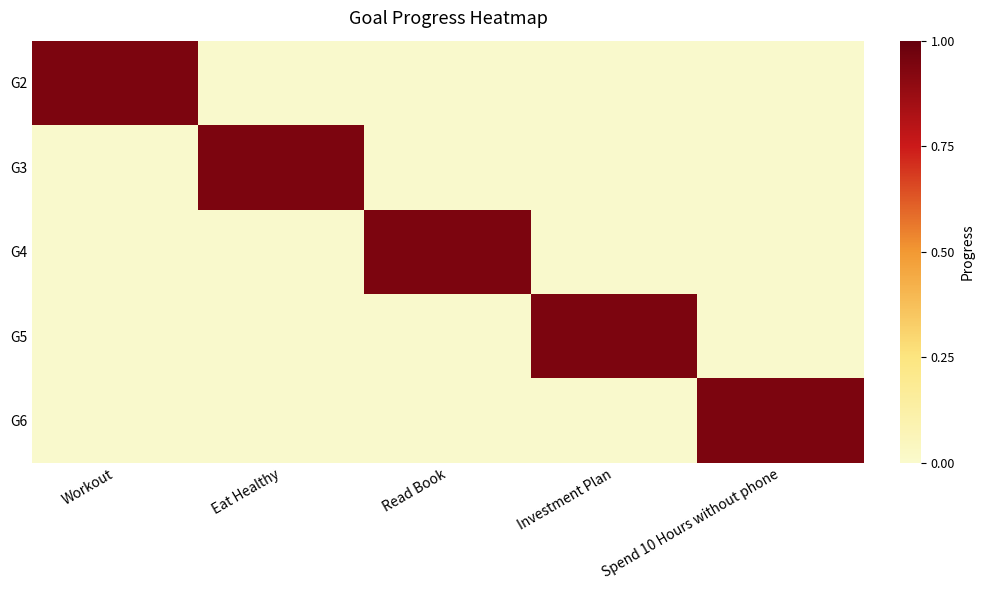

Which series has the largest range (max minus min)?

G2